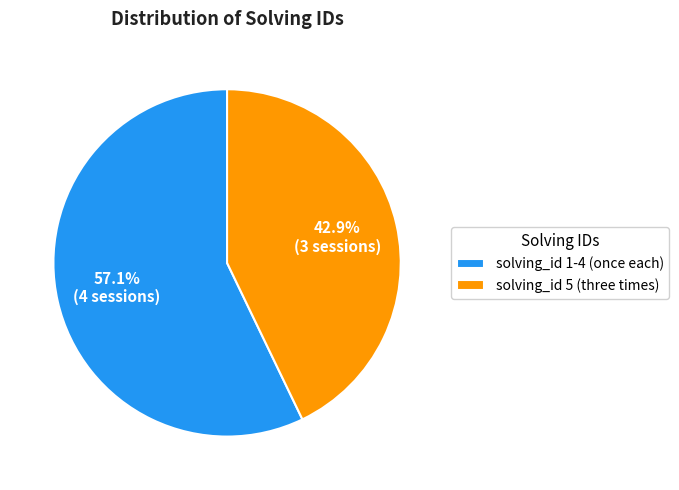

Rank the categories by value from lowest to highest.

solving_id 5 (three times), solving_id 1-4 (once each)